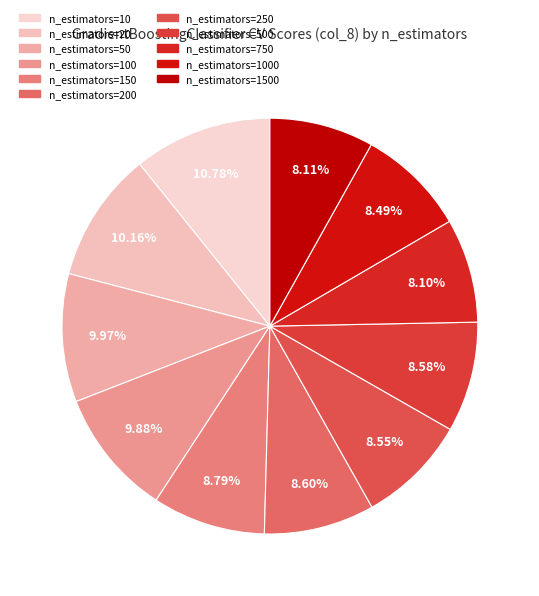

Combined, do n_estimators=500 and n_estimators=20 account for over 50%?

No